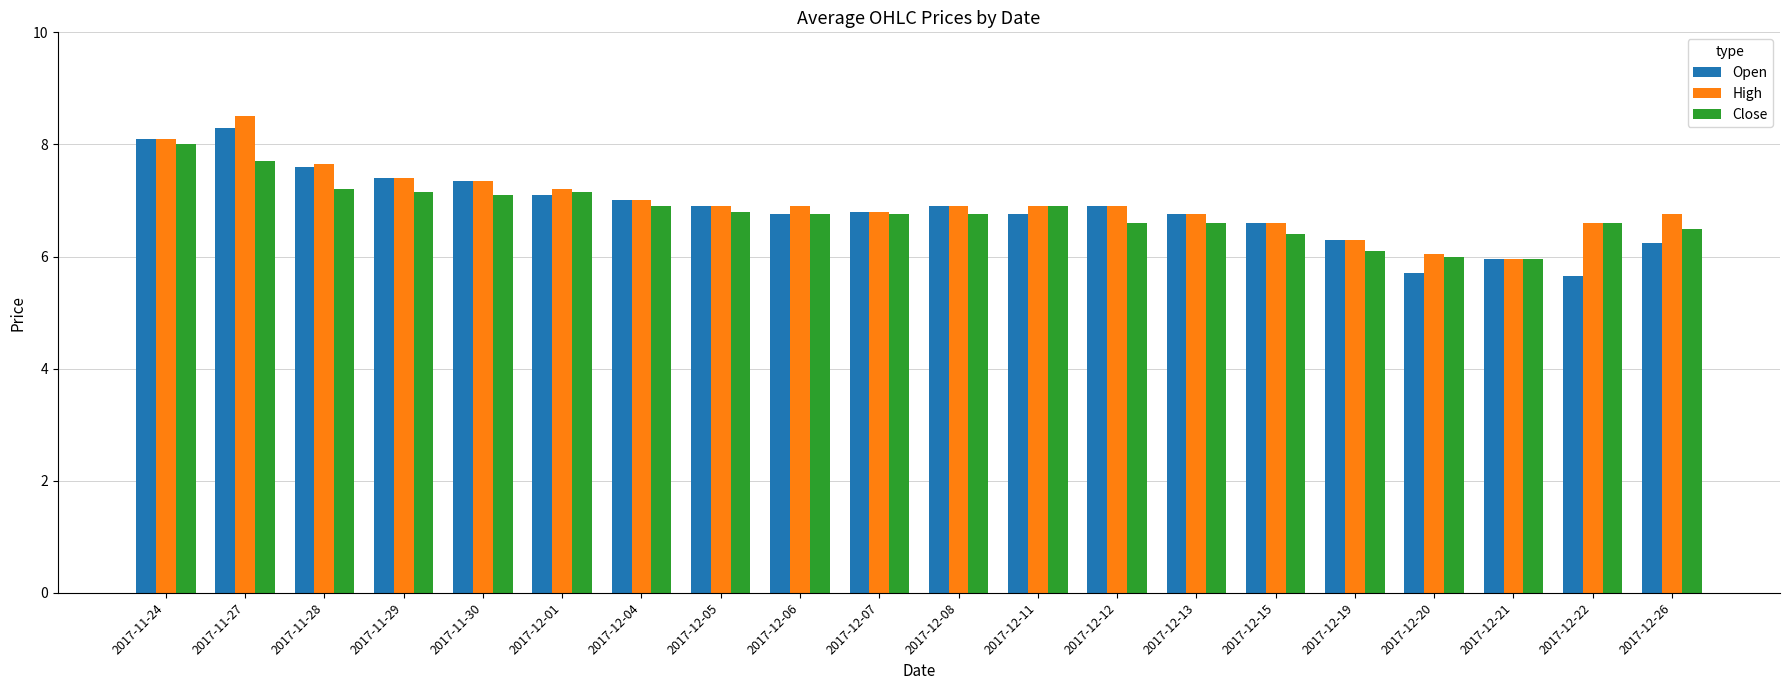

Is the value of Close at 2017-12-21 greater than the value of High at 2017-12-11?

No